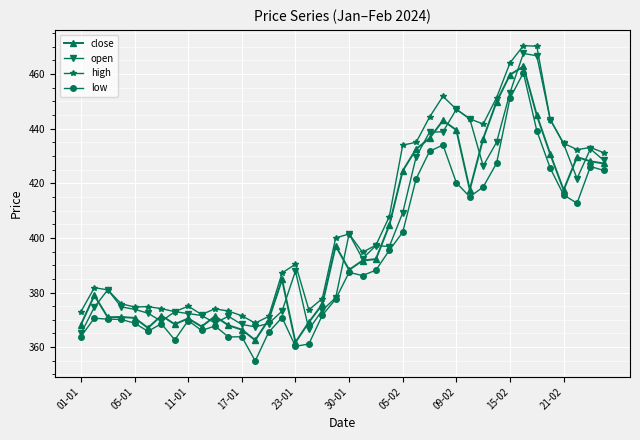

What is the maximum value for close?

462.8